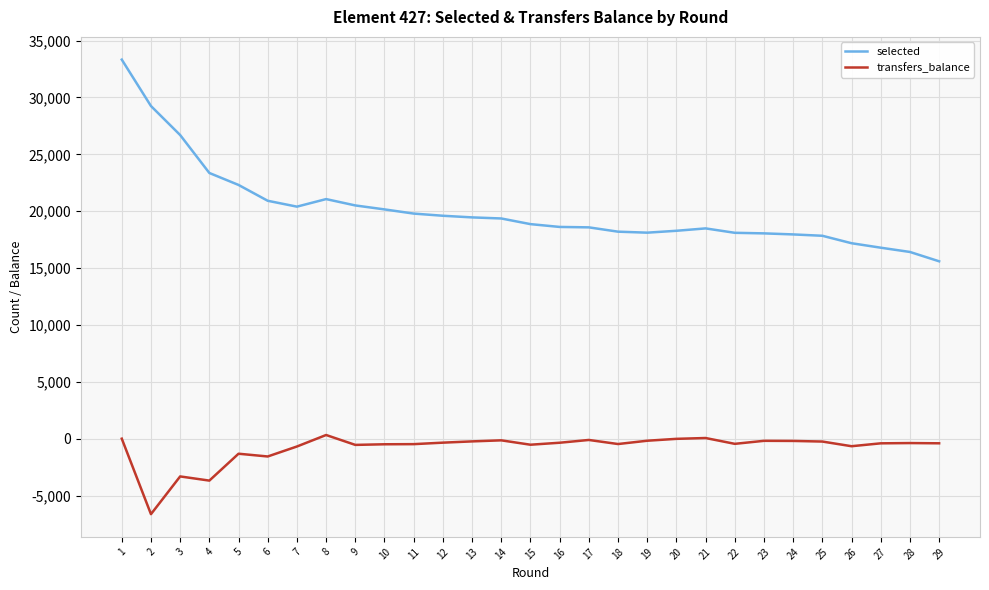

Is the value of selected at 26 greater than the value of transfers_balance at 17?

Yes